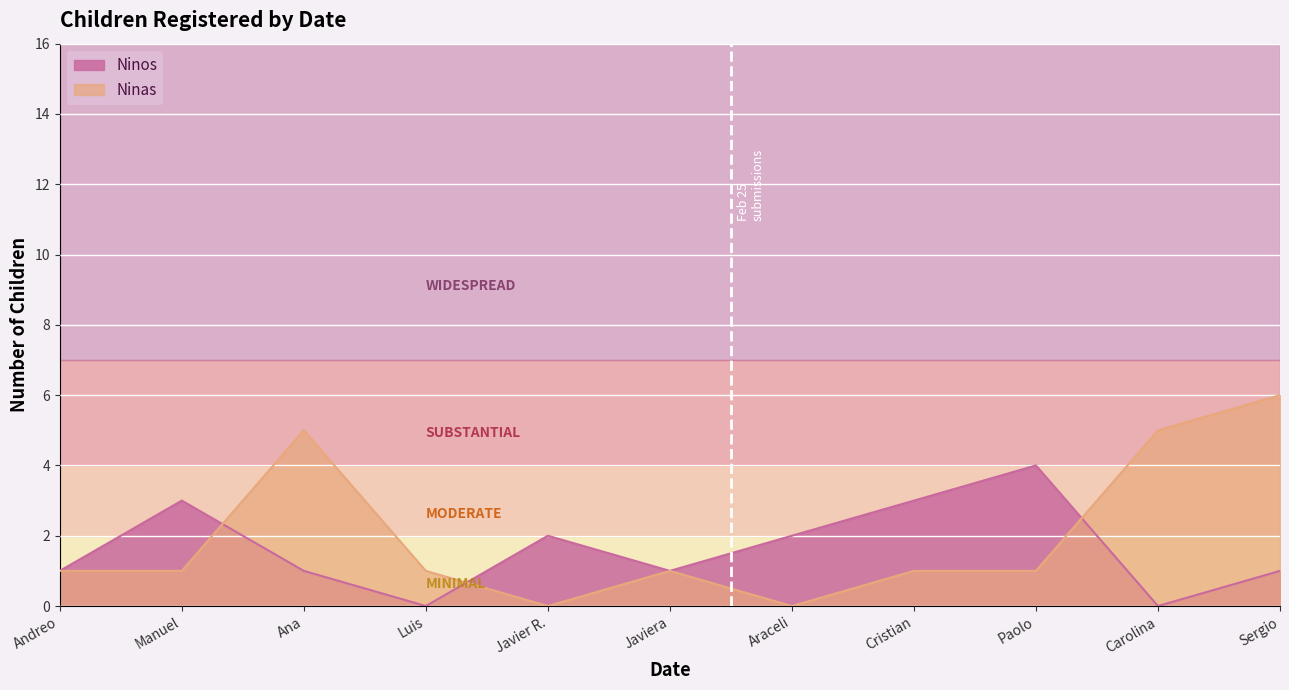

Is it true that Ninos equals 0 at Carolina?

True